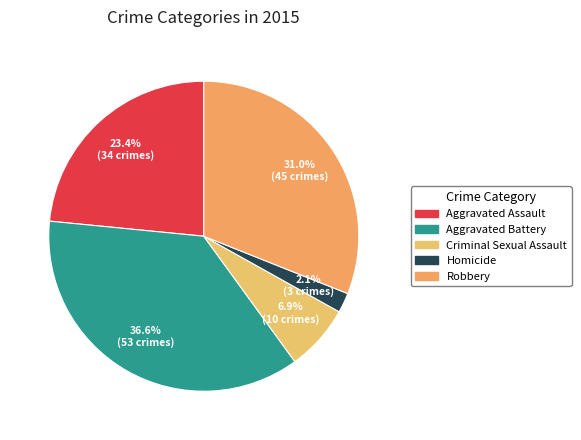

How many slices are in this pie chart?

5